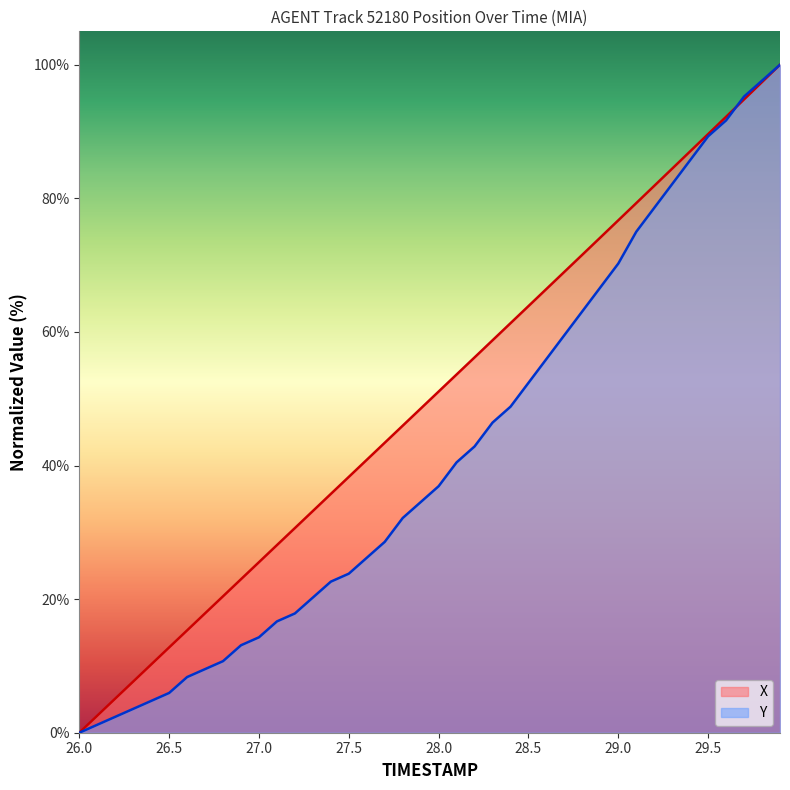

What is the value of the Y point at the 17th from the left?

26.2